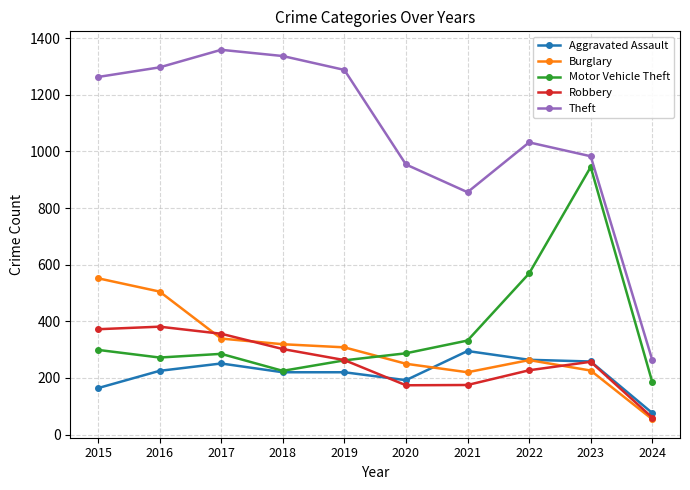

How many lines are shown in the chart?

5